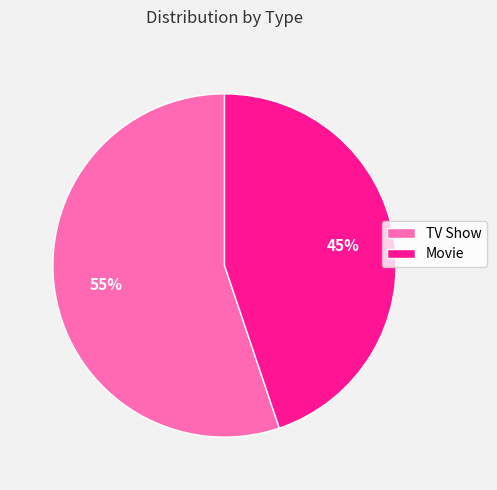

How many segments does this pie chart have?

2